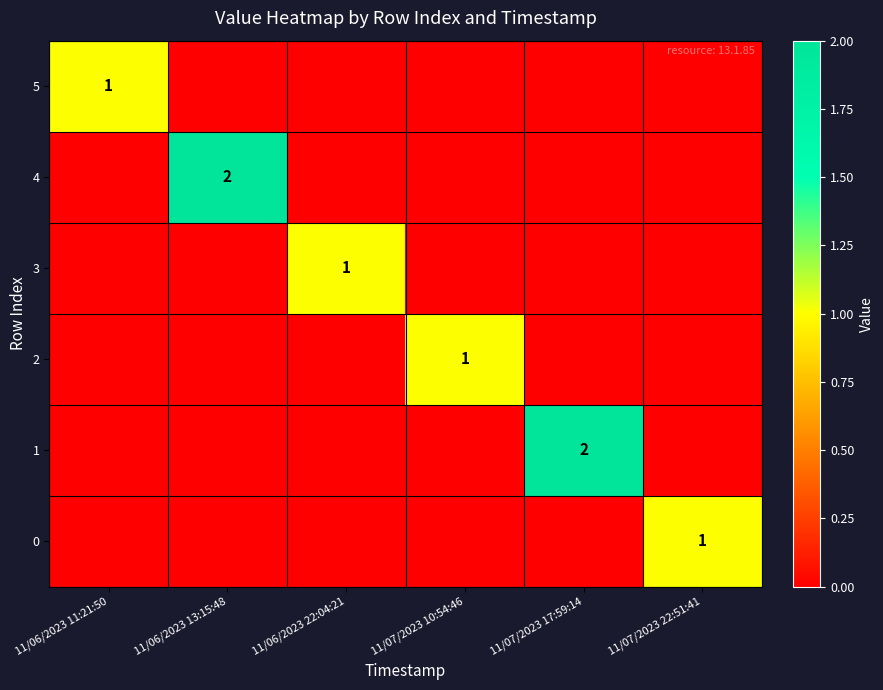

The 1 series shows 2 at 11/07/2023 17:59:14. True or false?

True